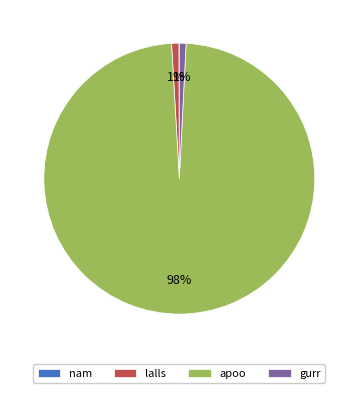

Is the sum of lalls and gurr greater than half?

No